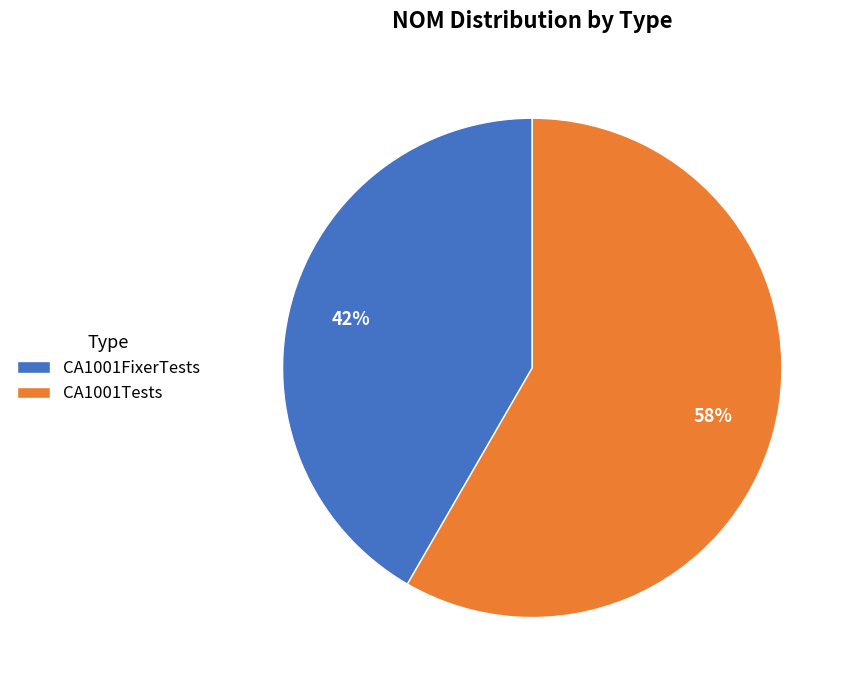

Combined, do CA1001Tests and CA1001FixerTests account for over 50%?

Yes